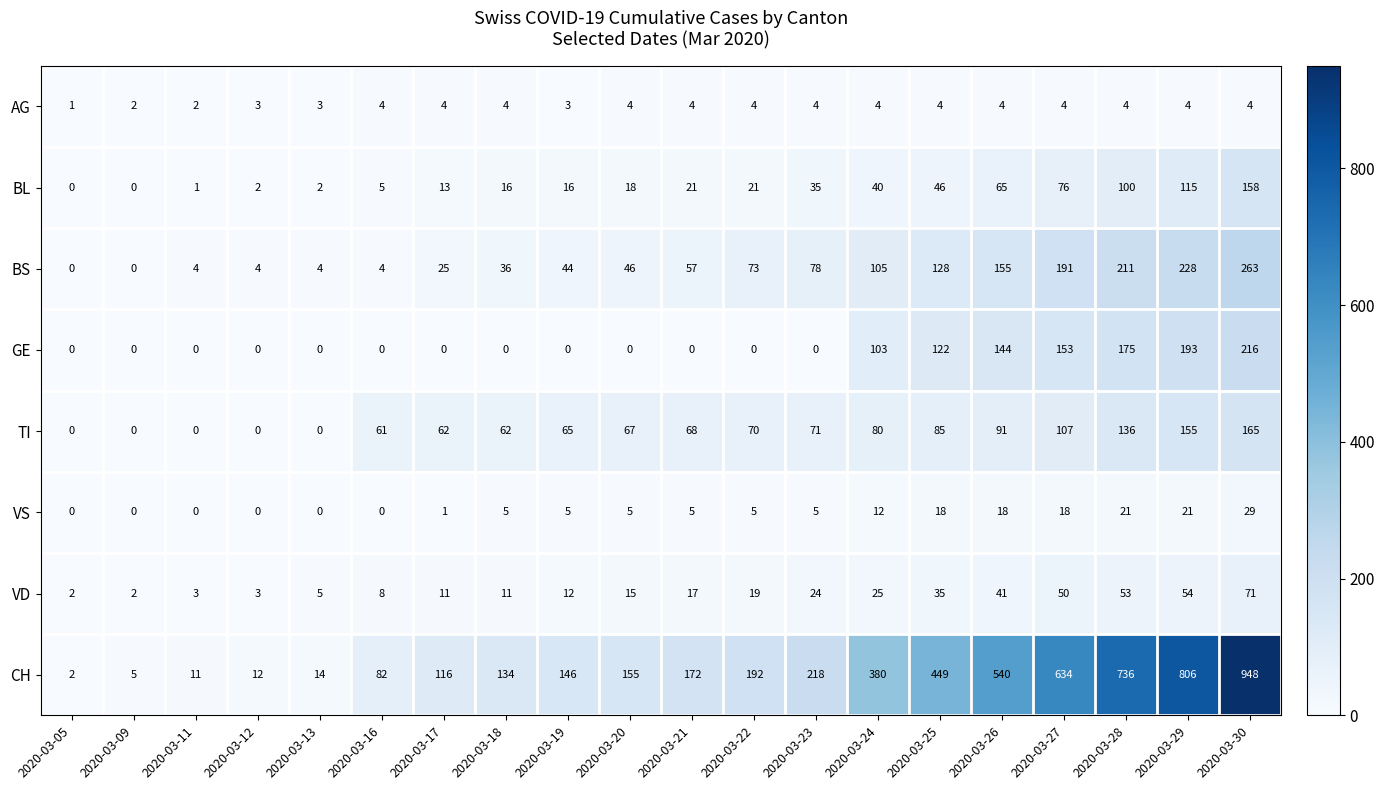

Rank the series by their maximum value, from lowest to highest.

AG, VS, VD, BL, TI, GE, BS, CH